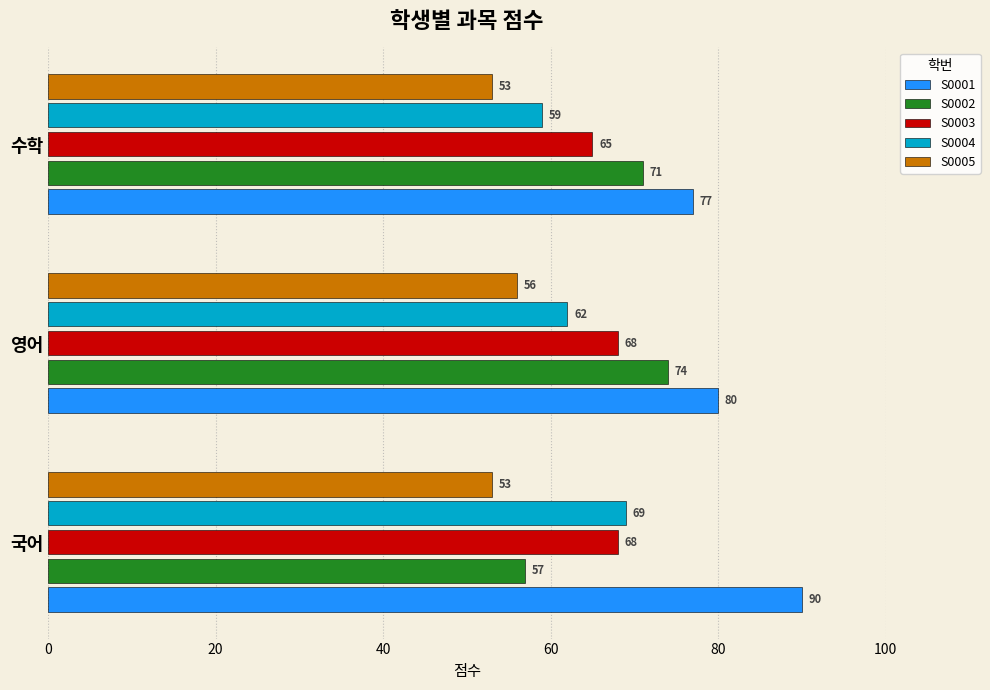

At which category is the sum across all series the highest?

영어